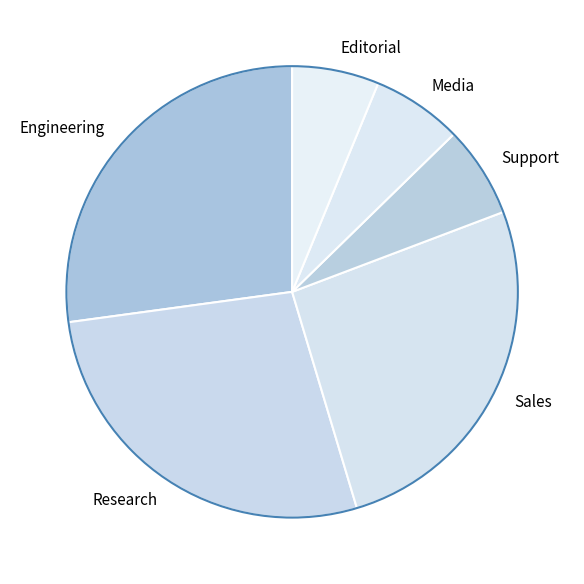

Is there a majority slice in this chart?

No